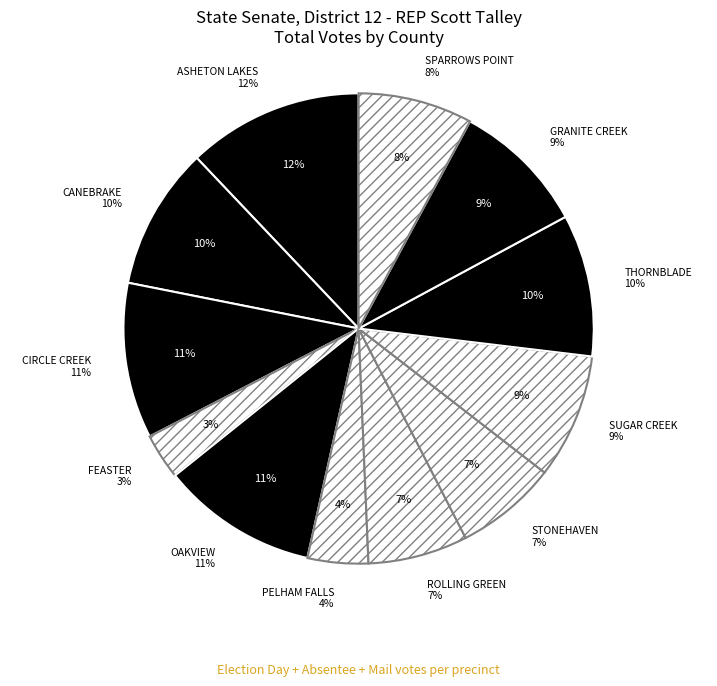

Is PELHAM FALLS the majority of the pie?

No